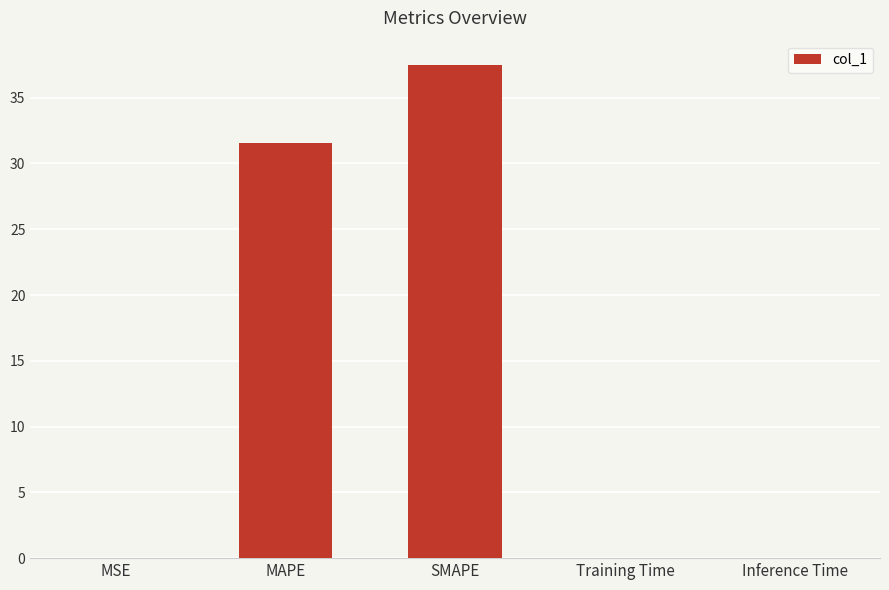

What is the greatest value displayed?

37.5